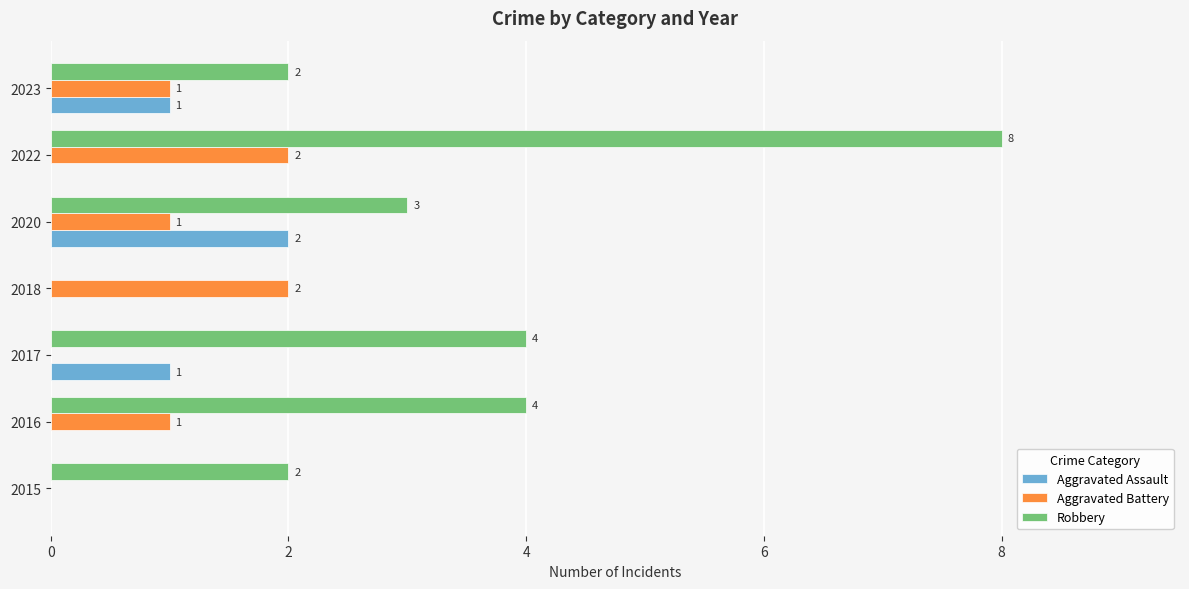

What are all the series names shown in the legend?

Aggravated Assault, Aggravated Battery, Robbery